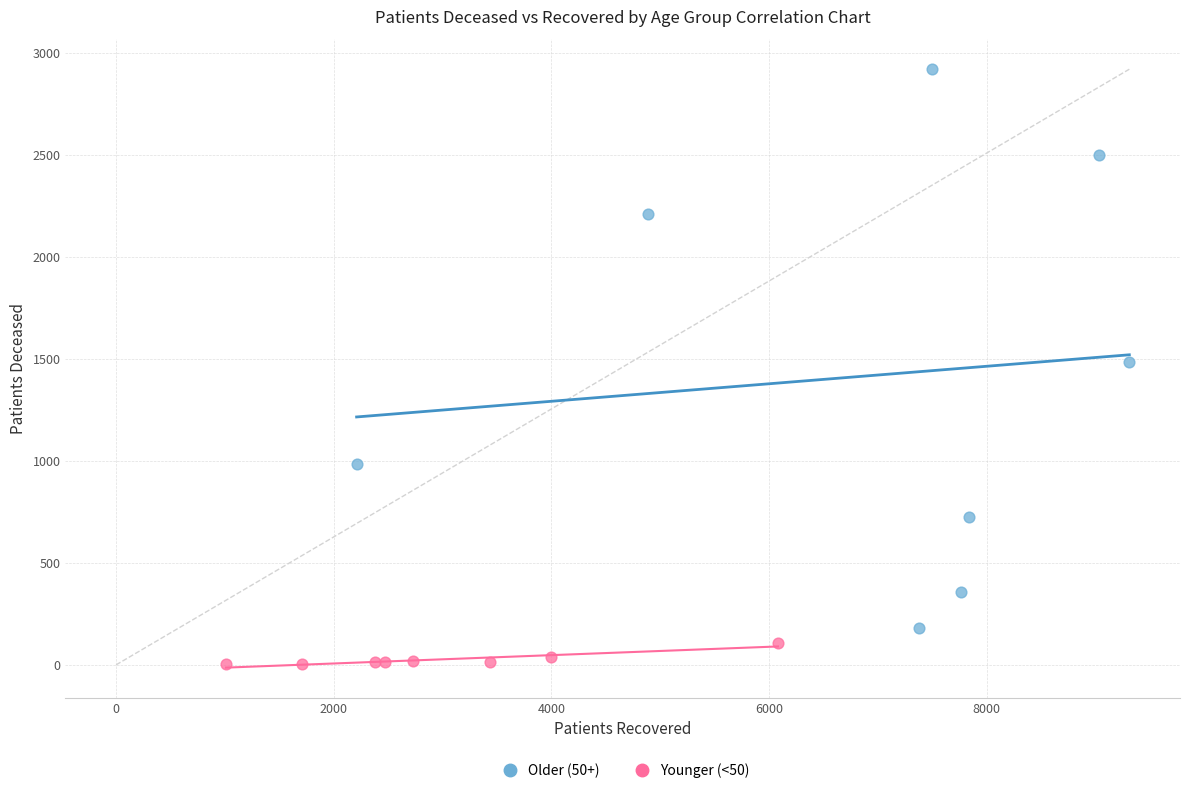

Which series reaches the maximum Y coordinate?

Older (50+)